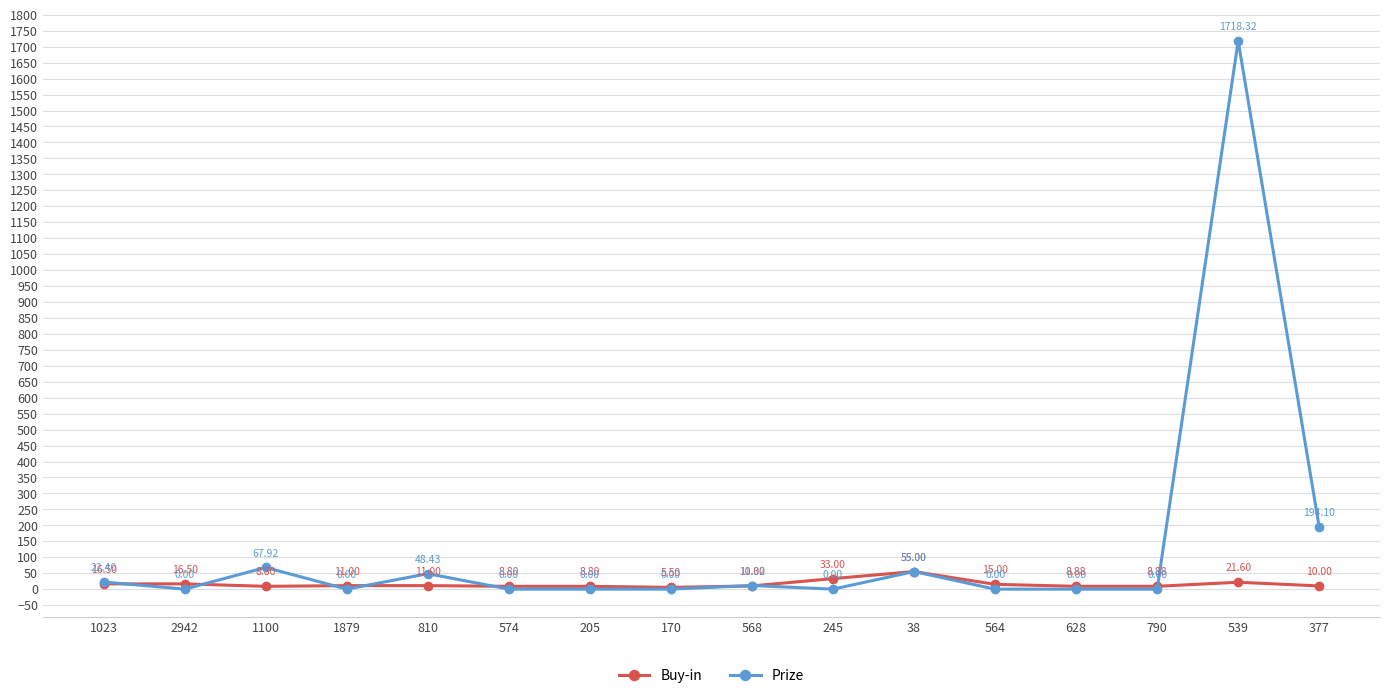

Rank the series by their average value, from lowest to highest.

Buy-in, Prize